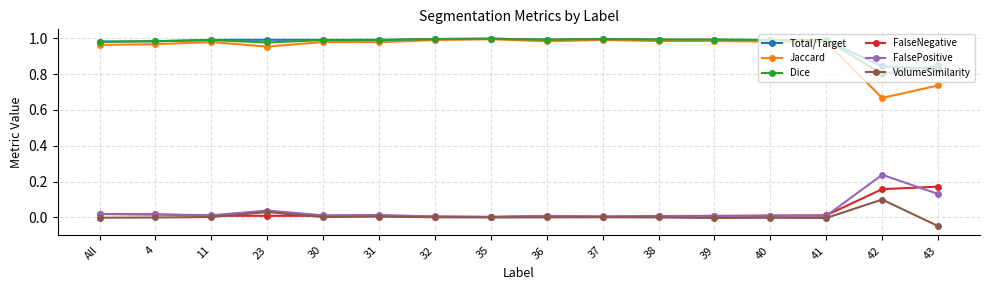

How many lines are shown in the chart?

6